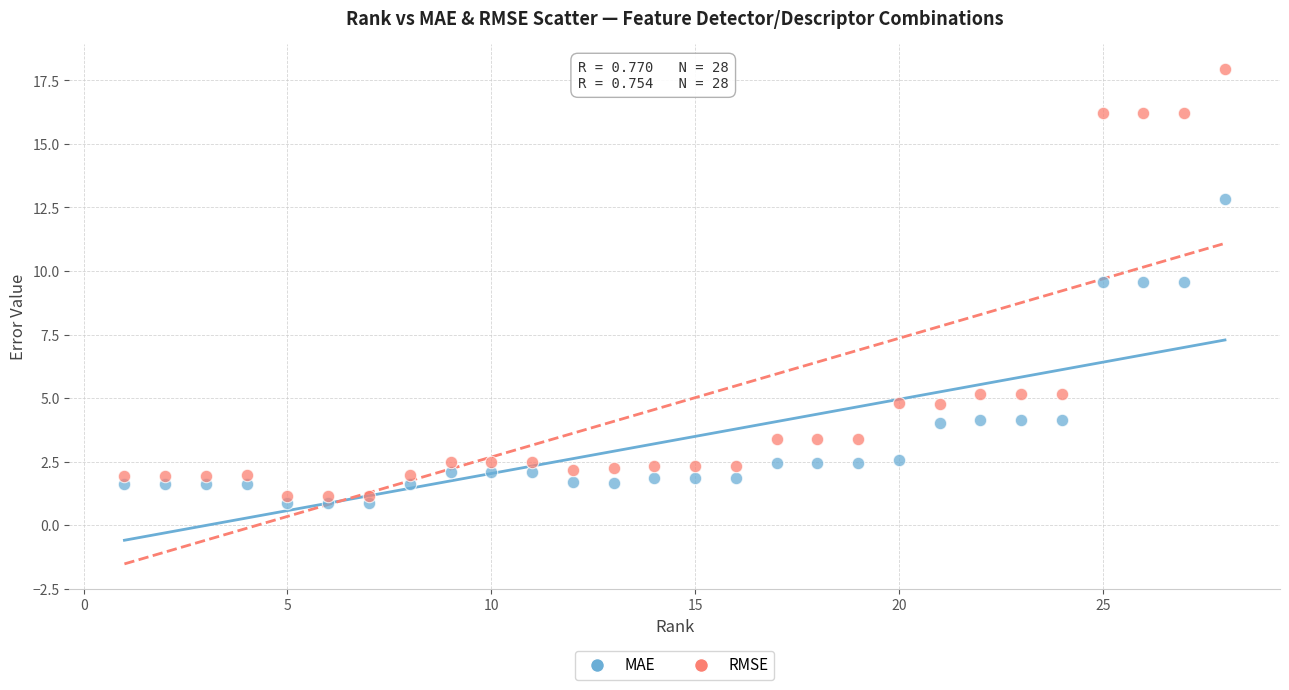

Across all data points, what is the range of Y values (max minus min)?

17.1